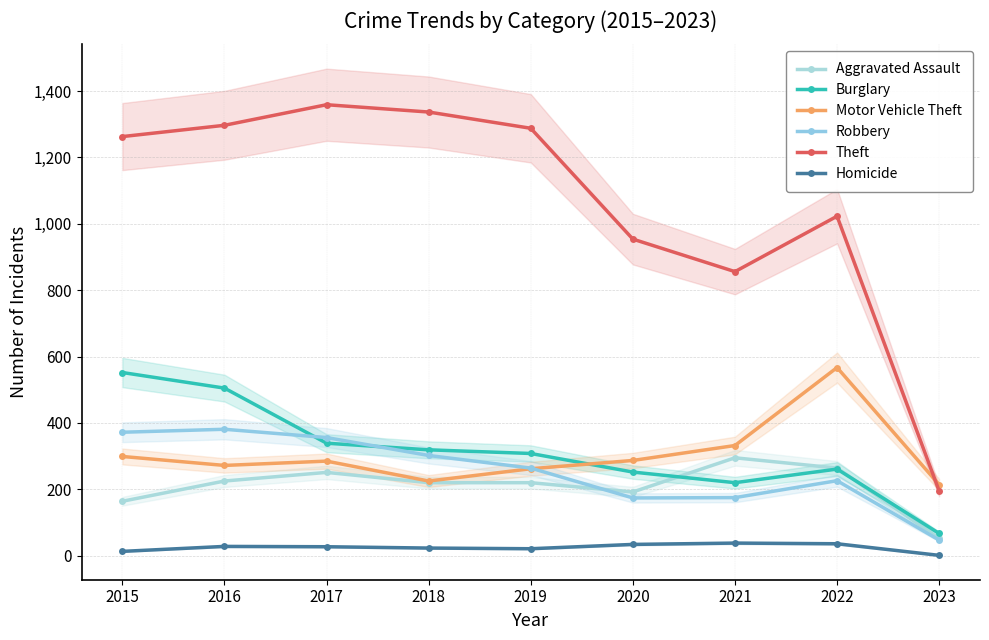

At how many categories does at least one series exceed 1181?

5